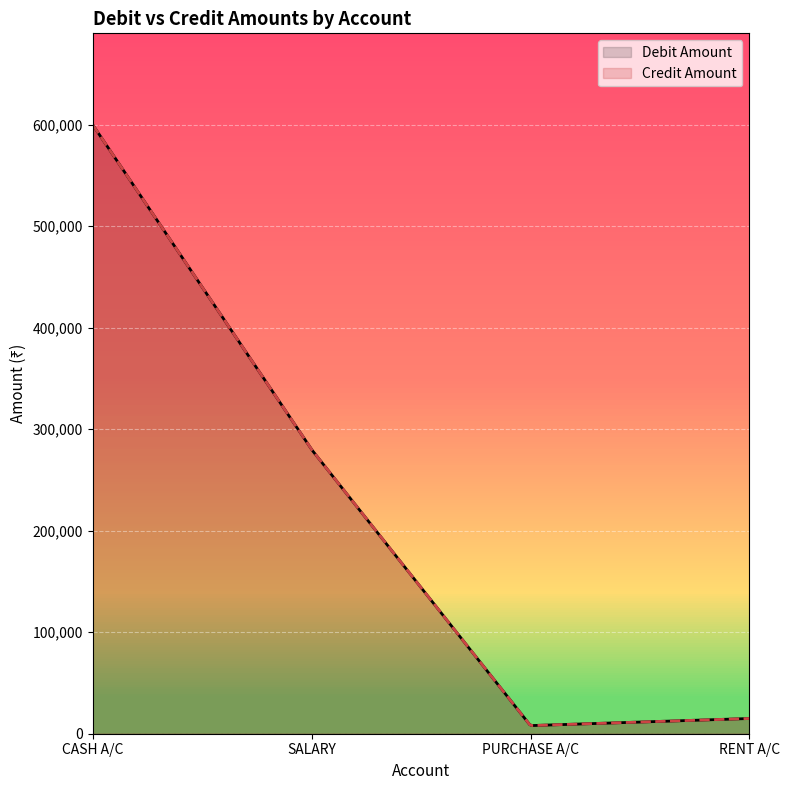

What is the value of the 2nd point from the left?

280000